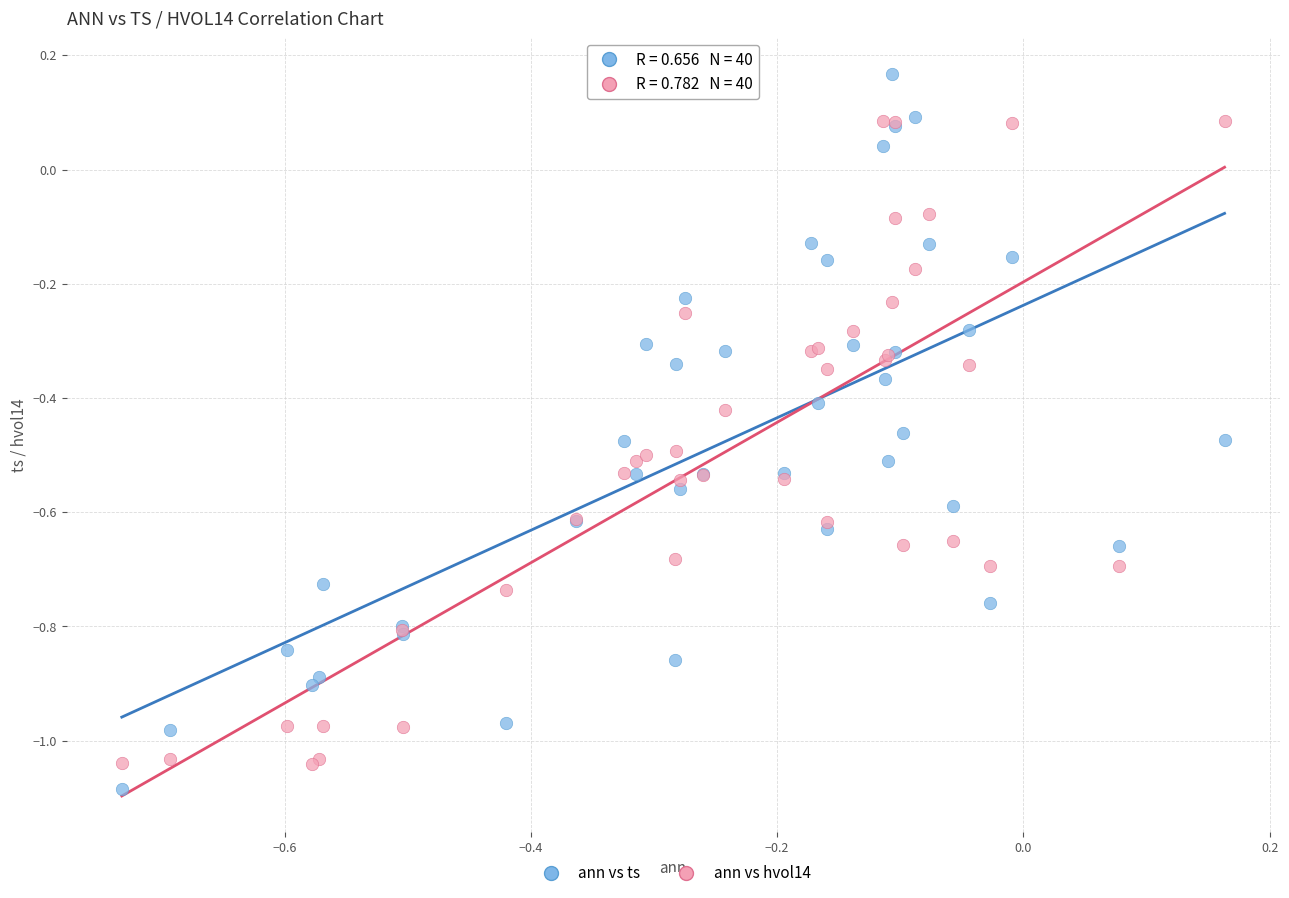

Which series has the widest spread of Y values?

ann vs ts